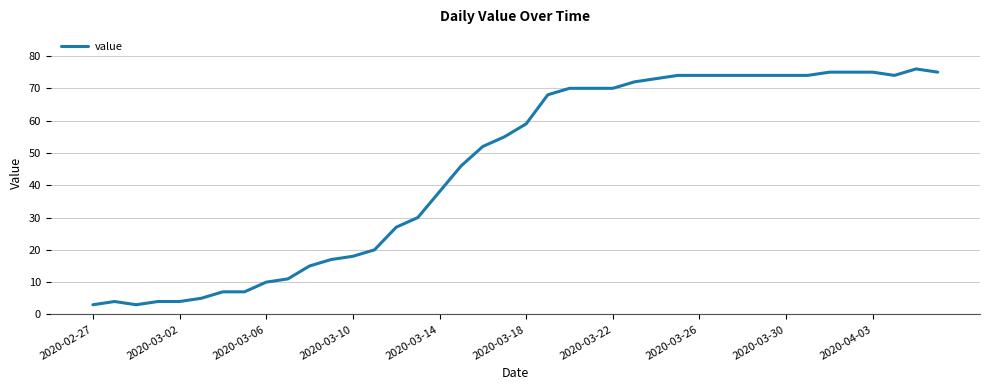

What is the maximum value shown in the chart?

76